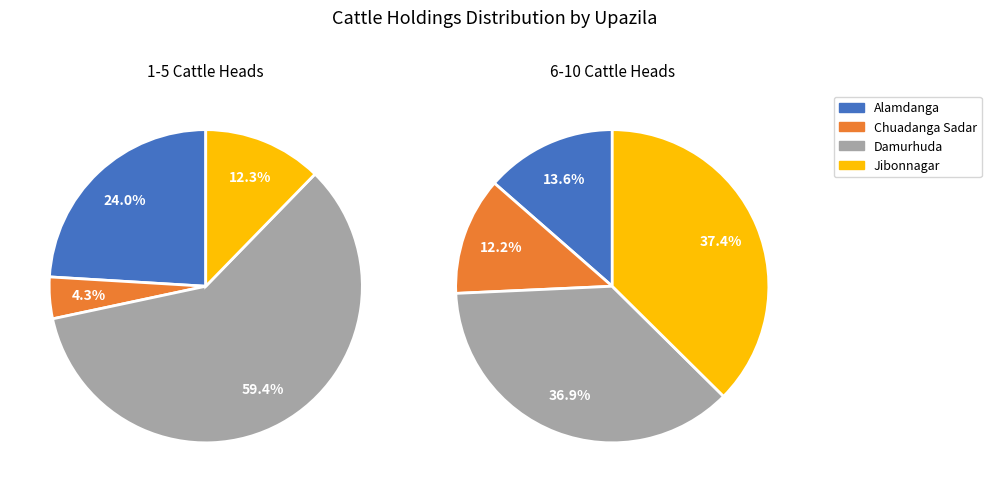

Which slice represents more than half of the pie?

Damurhuda